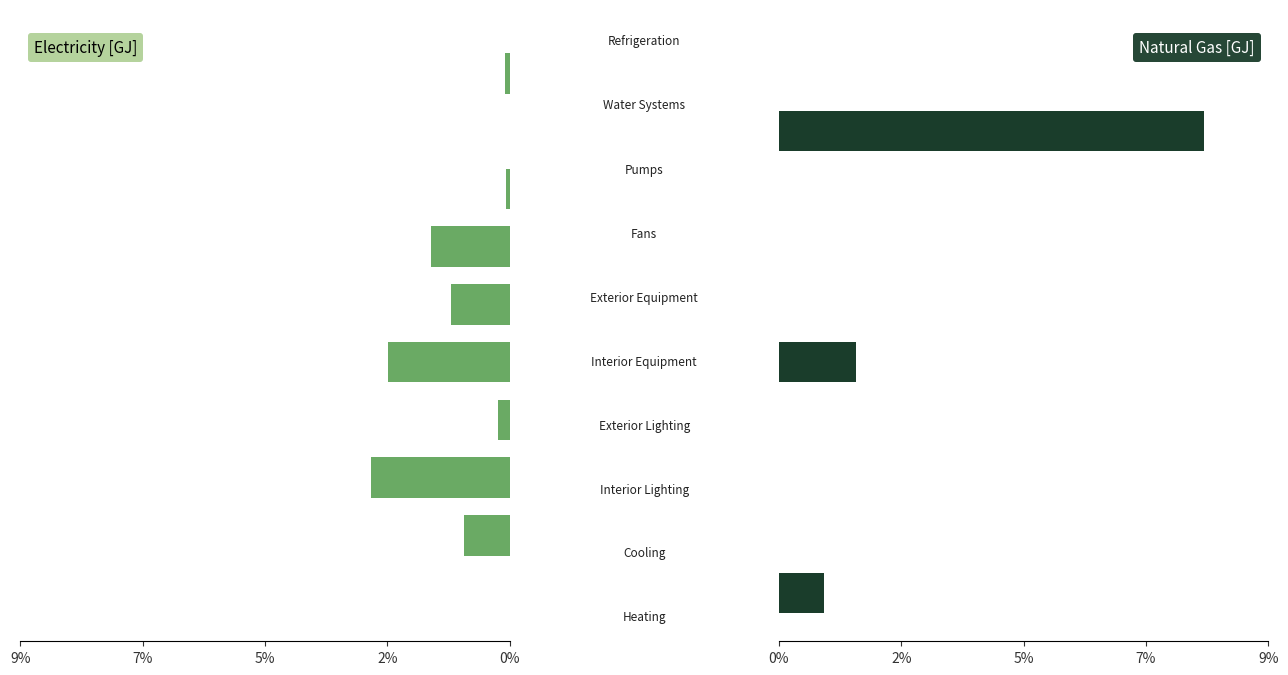

What is the highest value of the Natural Gas [GJ] series?

6847.8